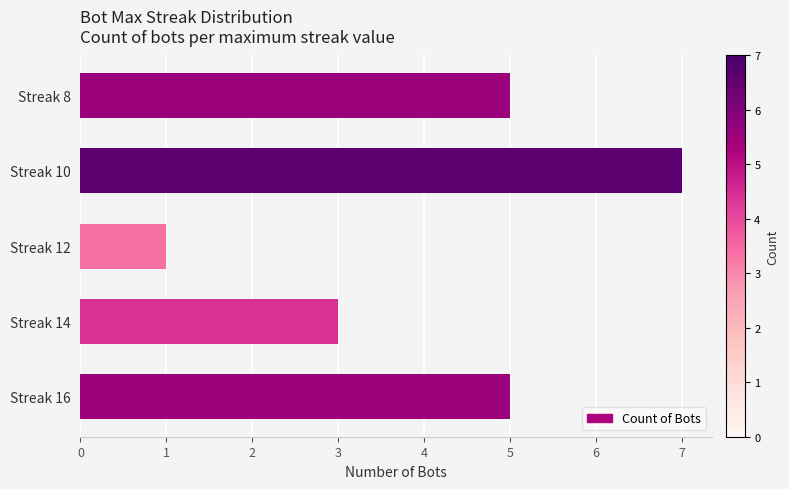

How many distinct data groups are displayed?

1